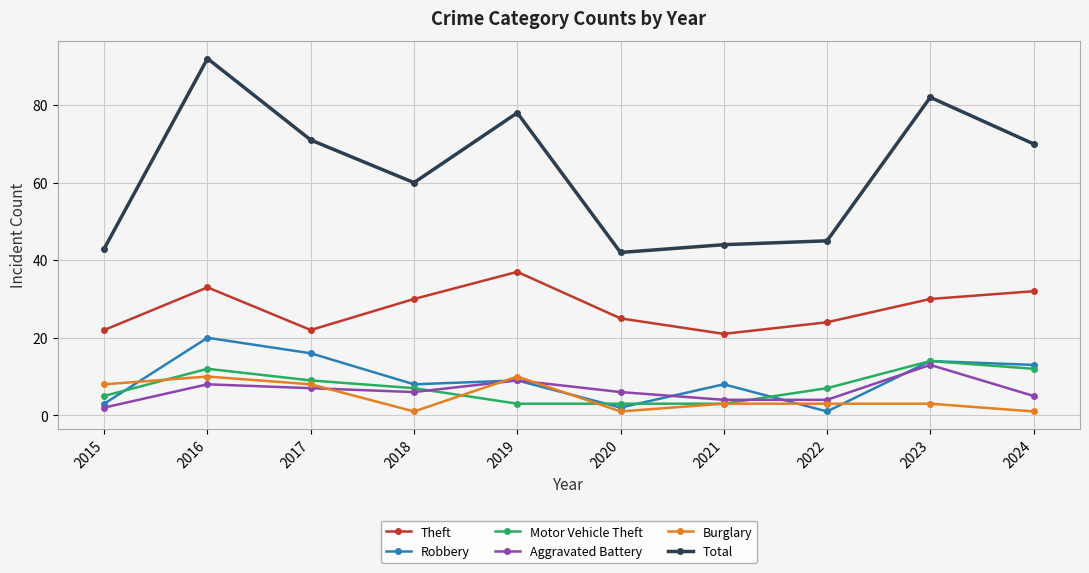

Reading right to left, extract all data points from this chart.

Theft: 32	30	24	21	25	37	30	22	33	22
Robbery: 13	14	1	8	2	9	8	16	20	3
Motor Vehicle Theft: 12	14	7	3	3	3	7	9	12	5
Aggravated Battery: 5	13	4	4	6	9	6	7	8	2
Burglary: 1	3	3	3	1	10	1	8	10	8
Total: 70	82	45	44	42	78	60	71	92	43